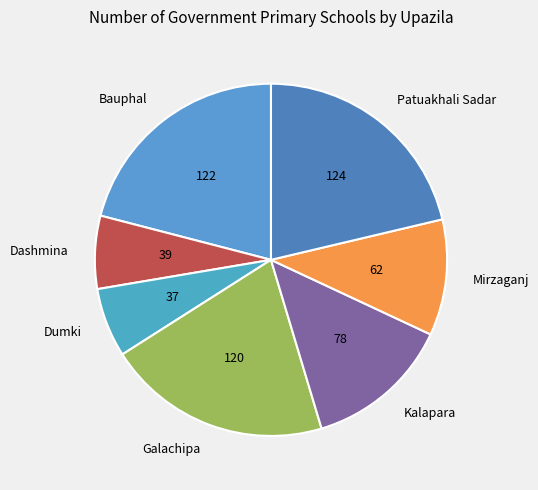

Is the sum of Galachipa and Kalapara greater than half?

No